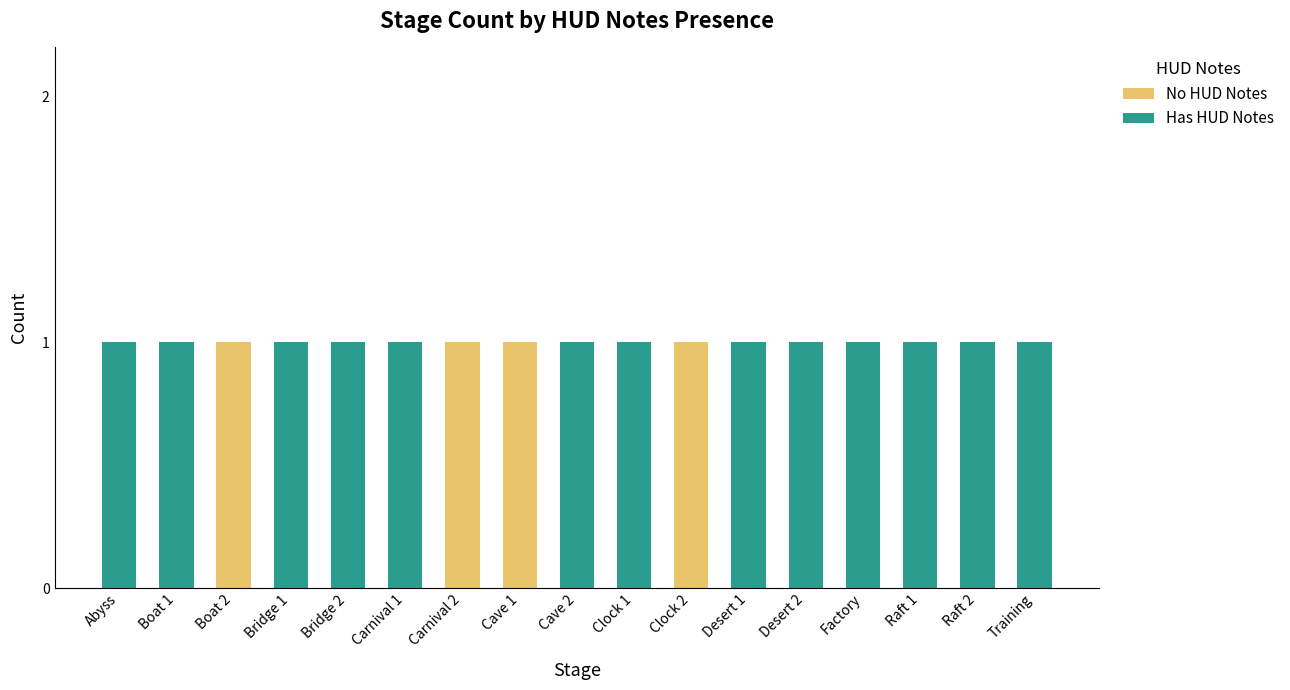

The No HUD Notes series shows 0 at Boat 1. True or false?

True